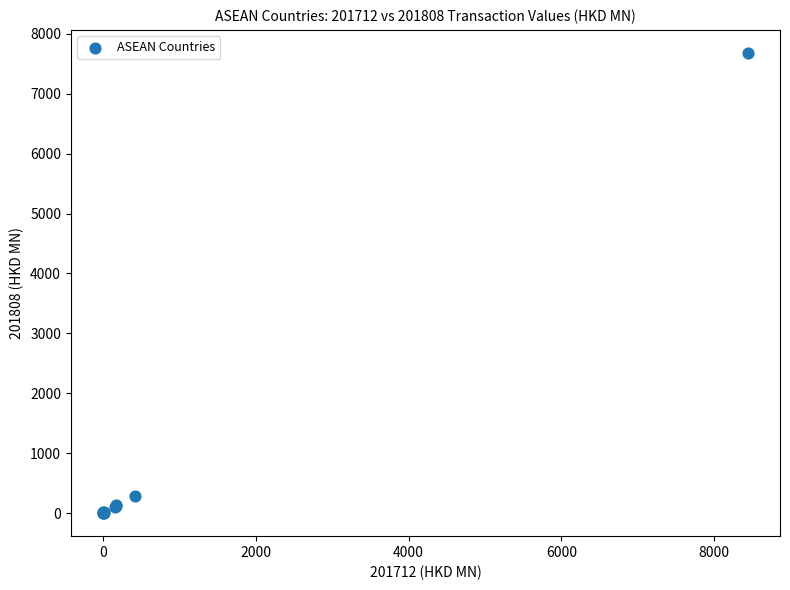

What Y value in the scatter plot is closest to 3840?

295.0